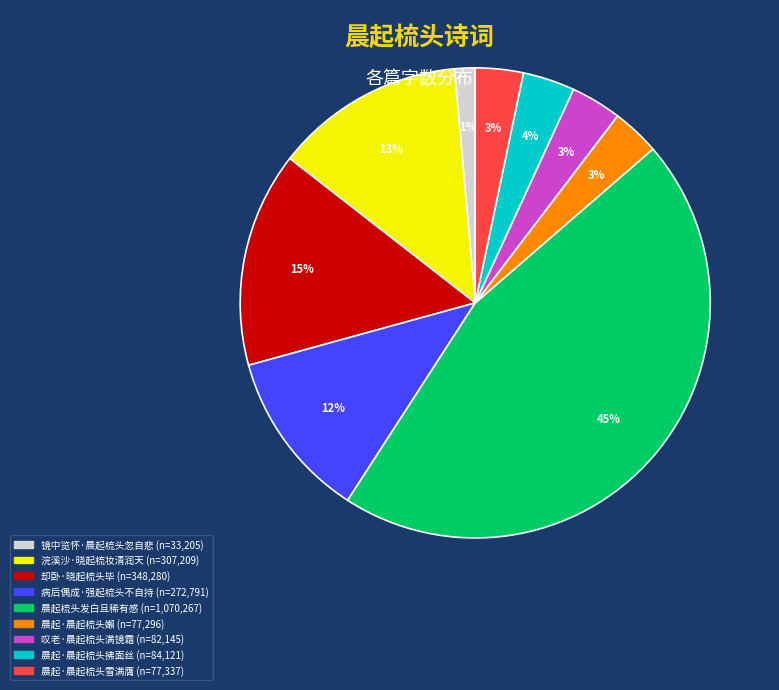

Does 晨起·晨起梳头嬾 account for over 50% of the chart?

No